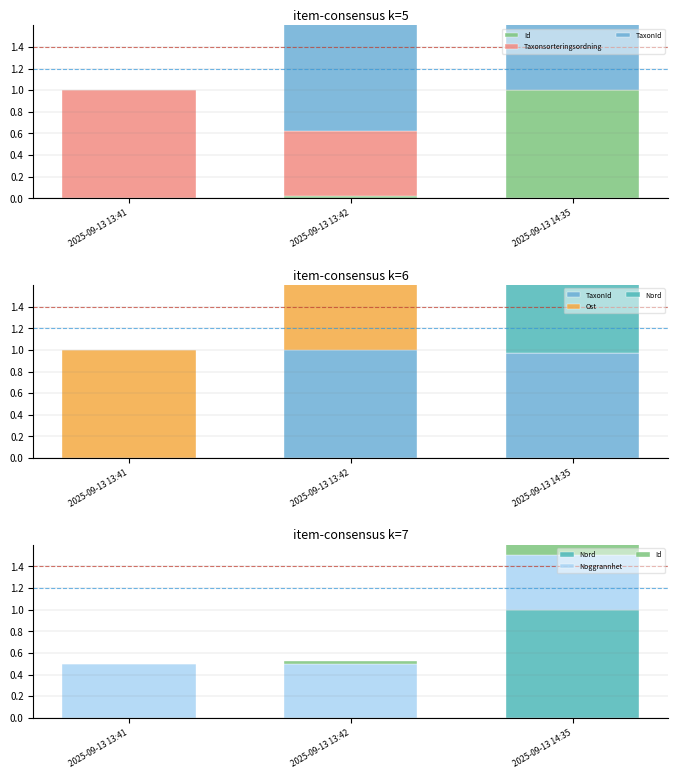

At which category is the sum across all series the highest?

2025-09-13 14:35